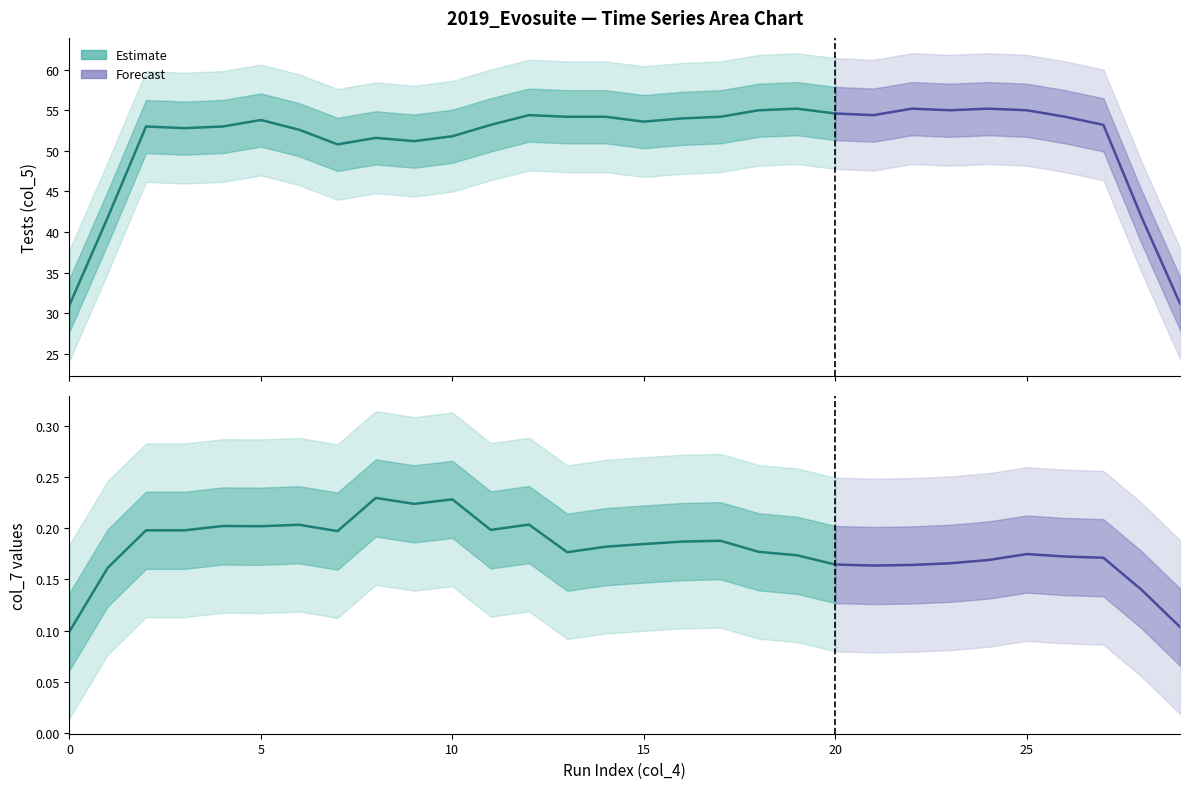

How many distinct data groups are displayed?

4